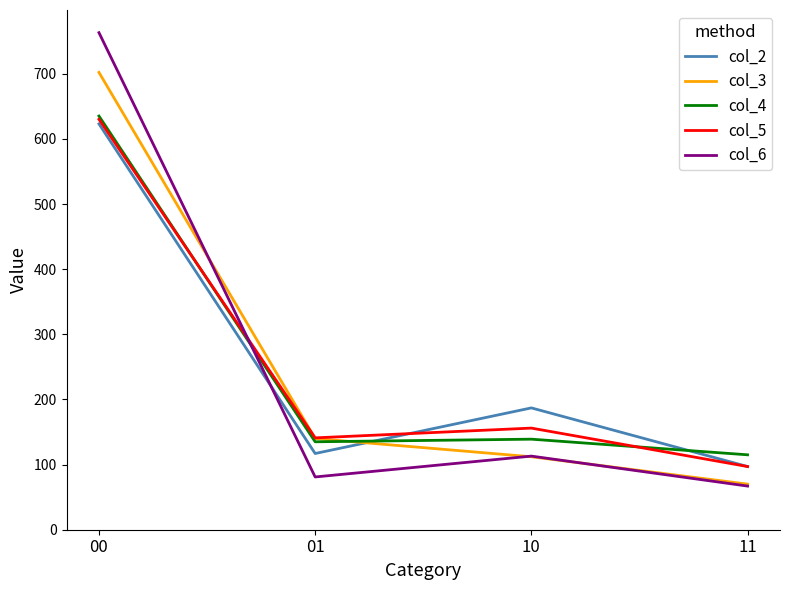

The value of col_5 at 00 is 924. True or false?

False